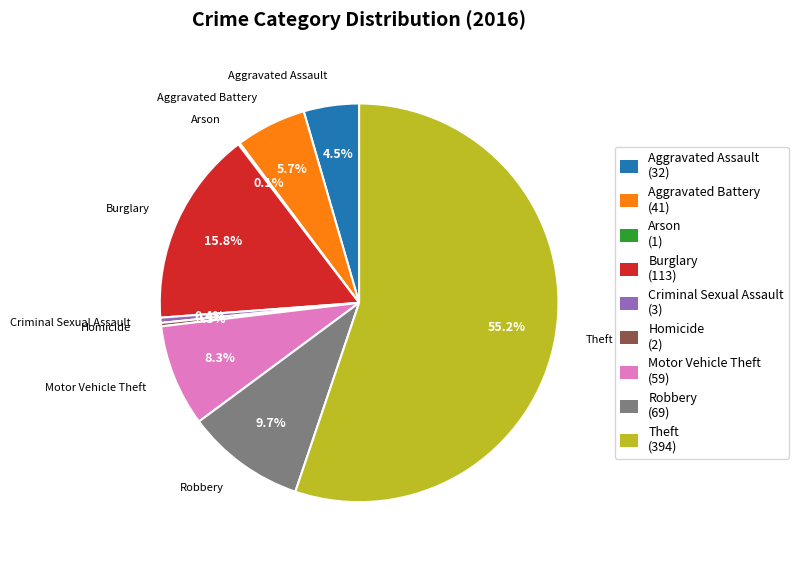

Which has a higher value, Aggravated Assault or Aggravated Battery?

Aggravated Battery